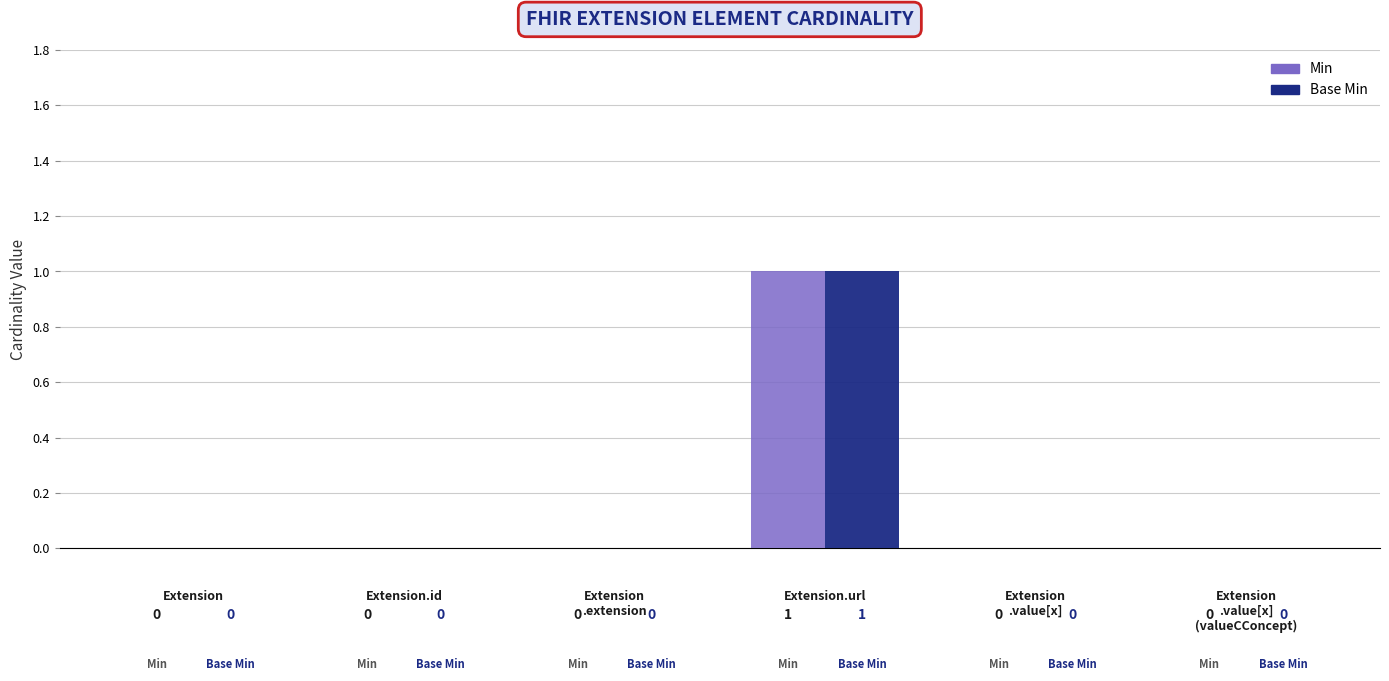

At which label does Min reach its peak?

Extension.url